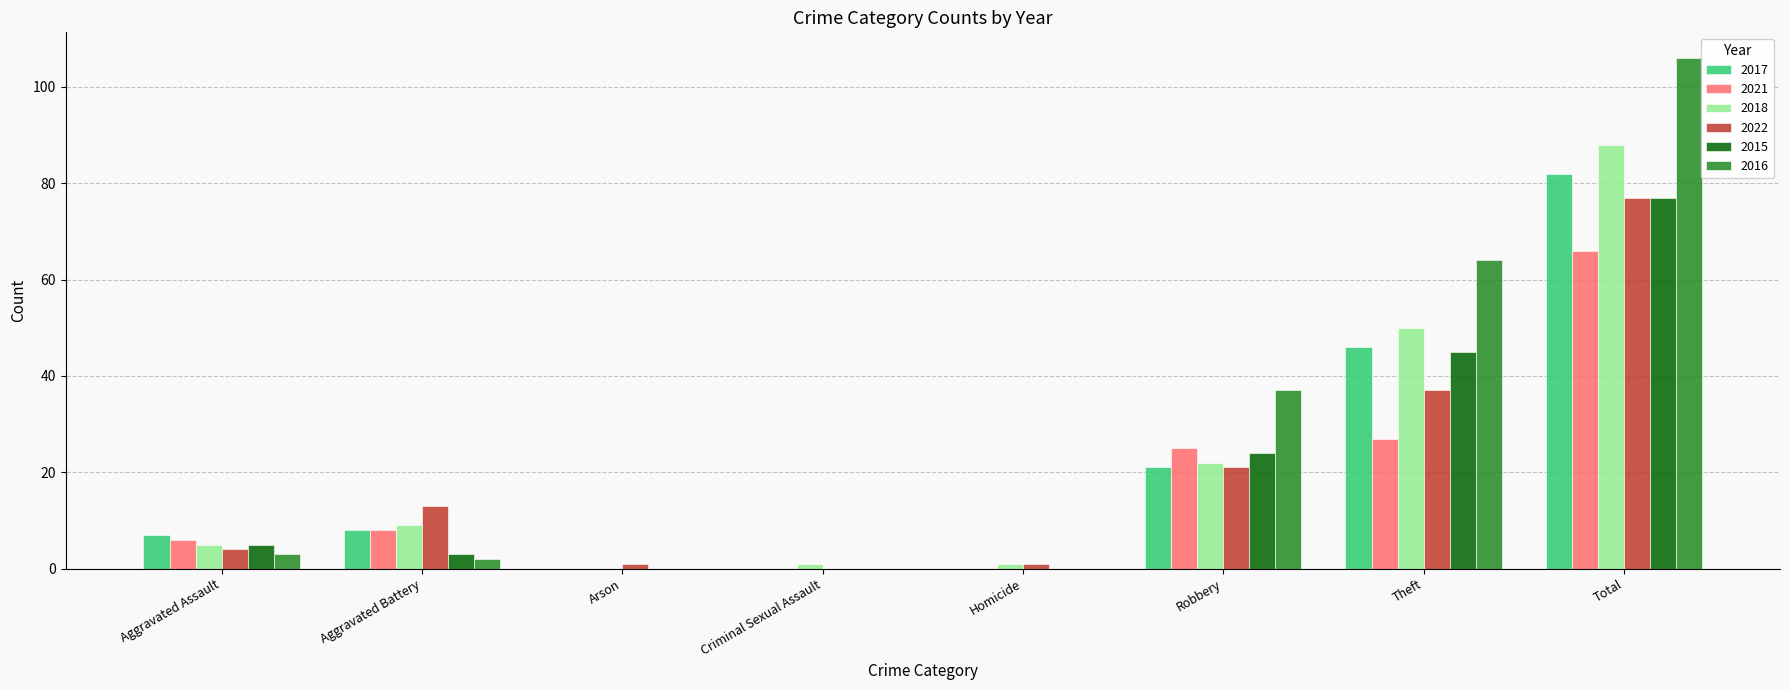

How many data points does each series have?

8